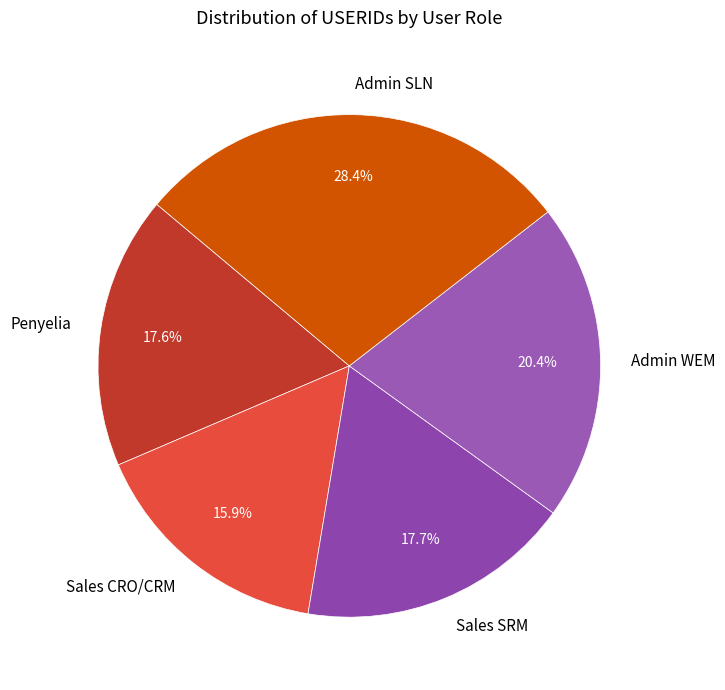

Approximately how many times larger is the value at Penyelia compared to Admin WEM?

0.9